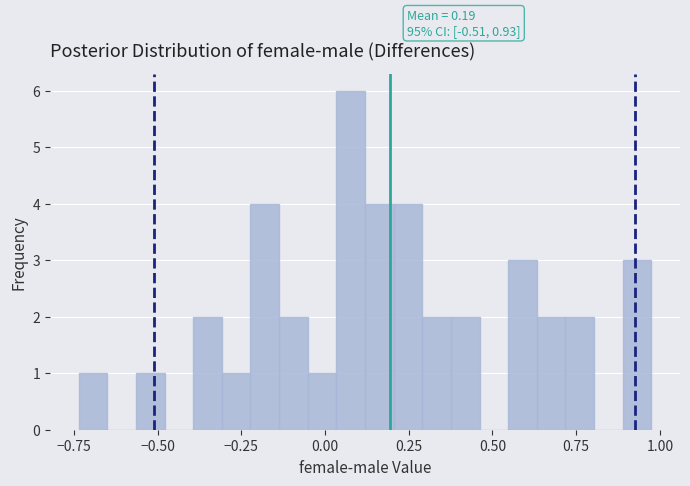

Around what value on the x-axis is the tallest bar? Give the approximate position of its centre, as read against the axis.

0.10